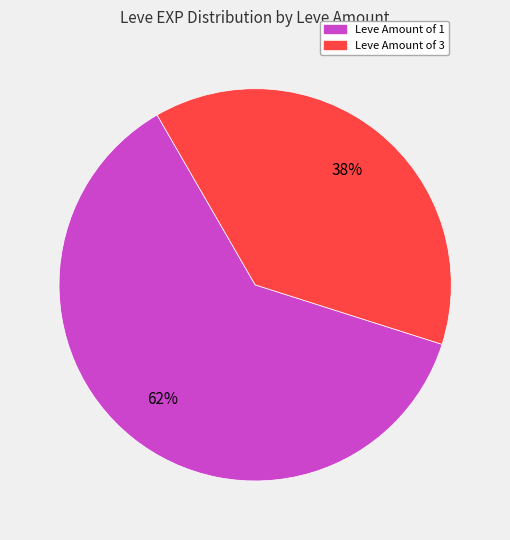

Is there a majority slice in this chart?

Yes